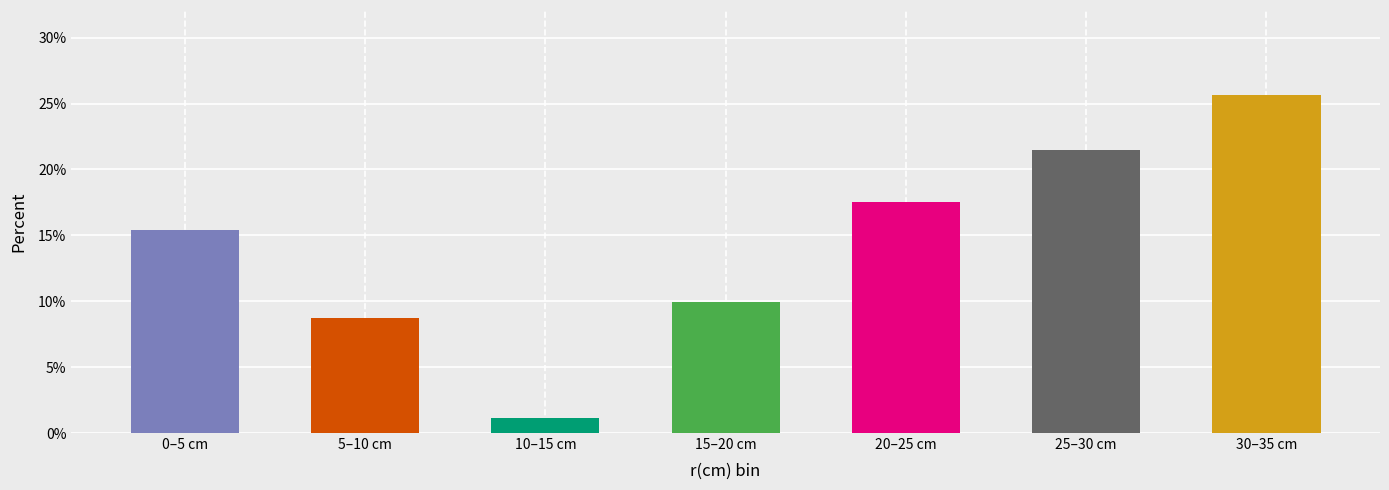

What is the smallest value displayed?

1.2